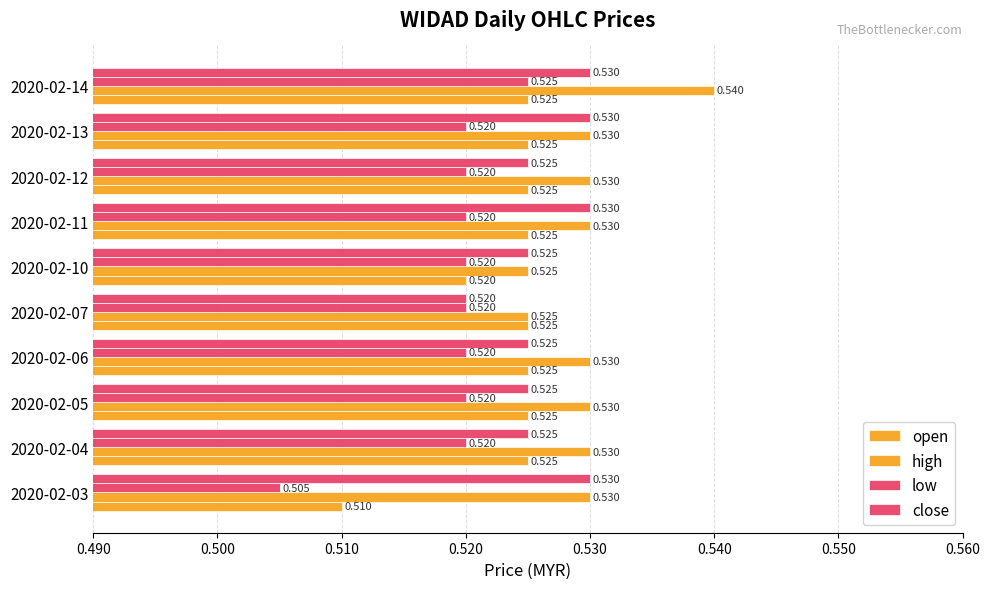

How many series are shown in this chart?

4